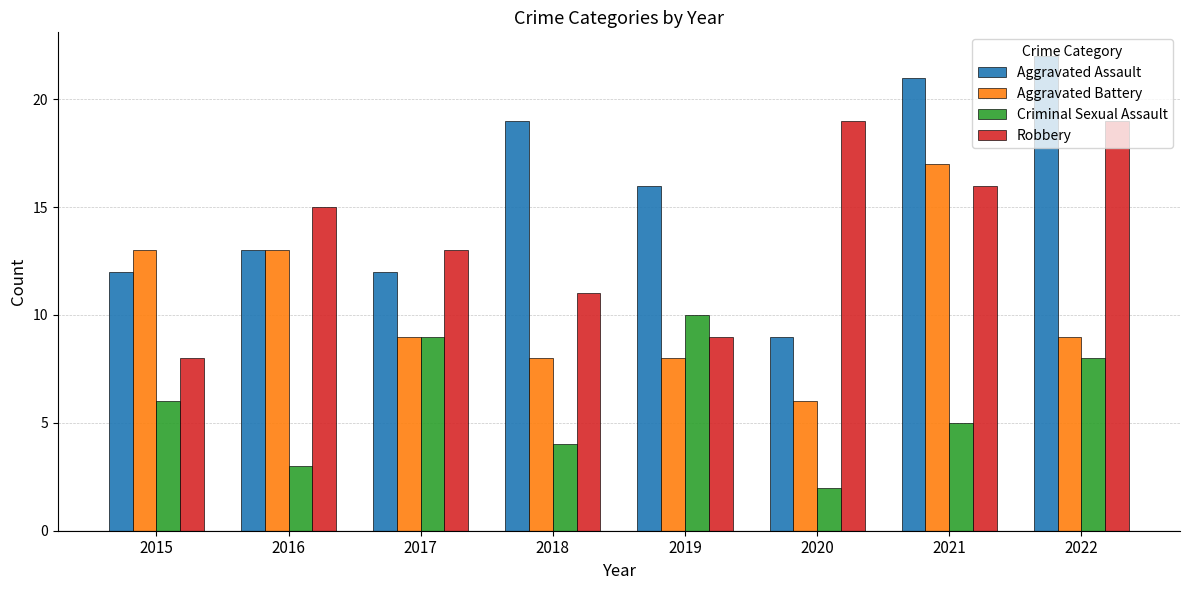

Rank the series at 2022 from highest to lowest value.

Aggravated Assault, Robbery, Aggravated Battery, Criminal Sexual Assault